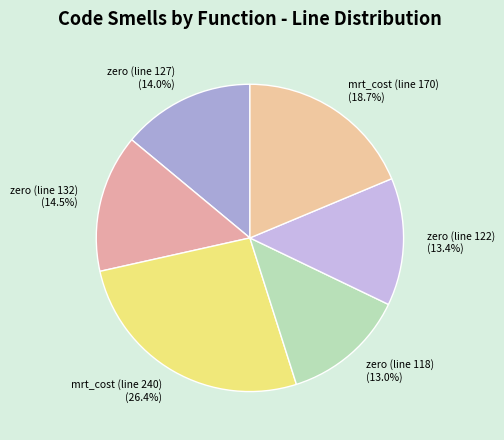

Which category has the biggest portion of the pie?

mrt_cost (line 240)